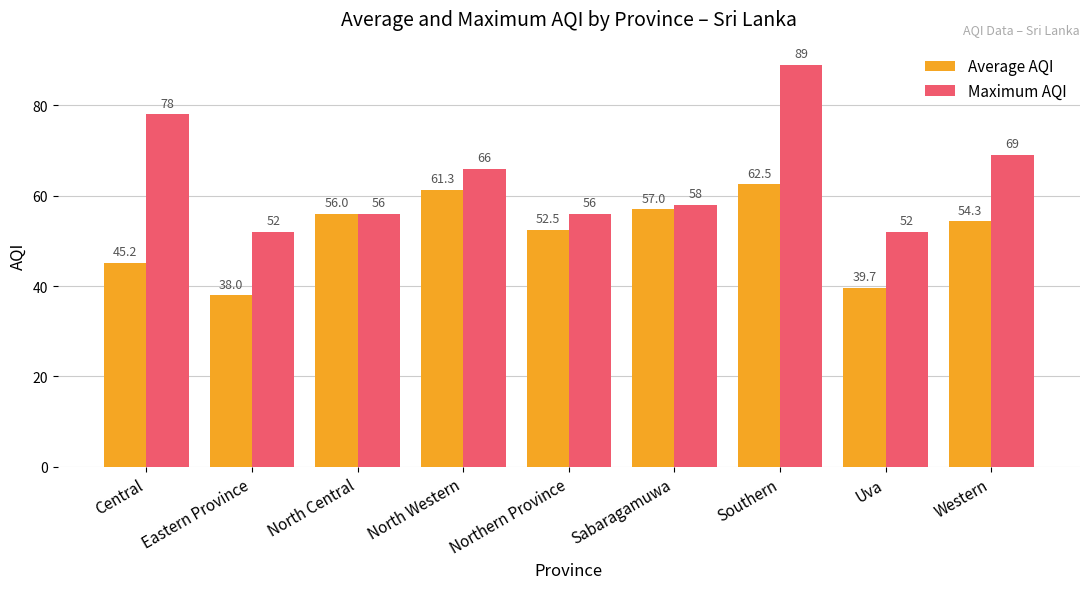

What value does the Average AQI series have at North Western?

61.3